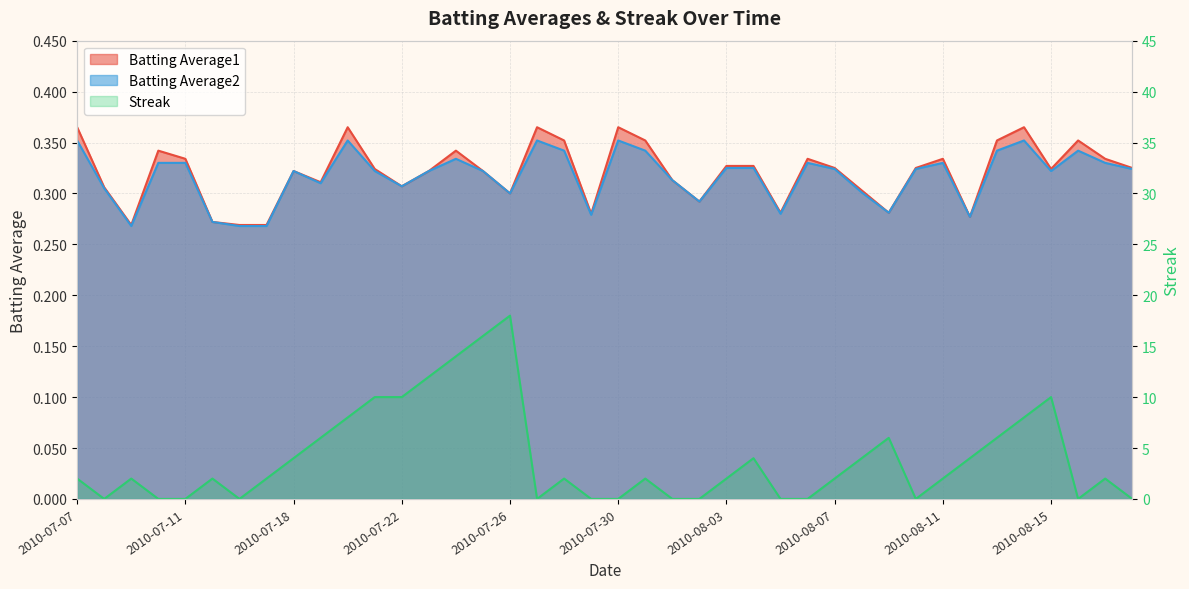

What is the difference between the maximum and minimum values in the Streak series?

18.0